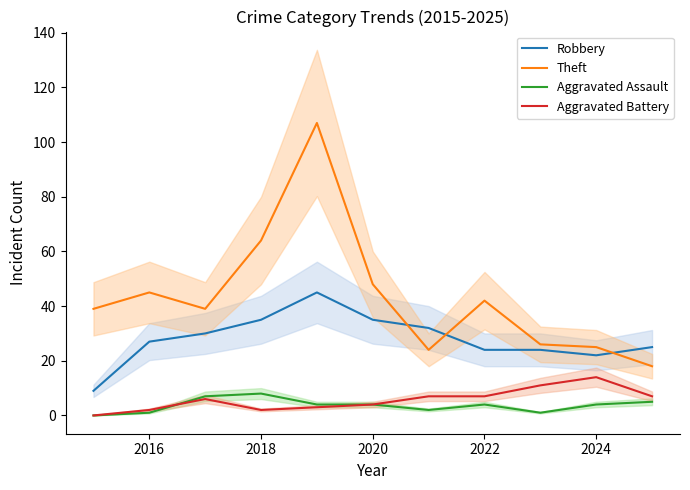

True or false: Robbery has a value of 35 at 2020.

True